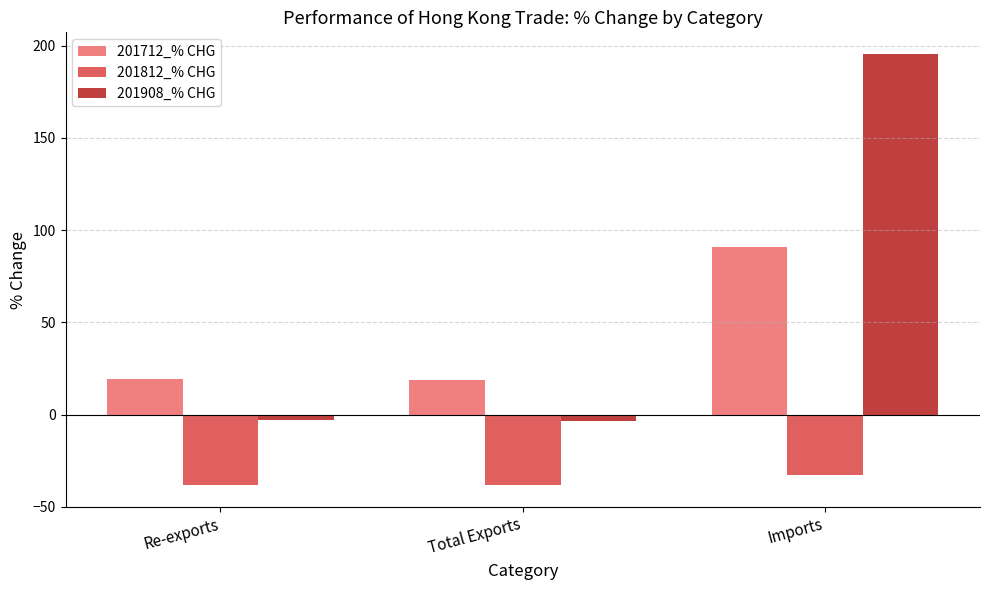

How many series are shown in this chart?

3